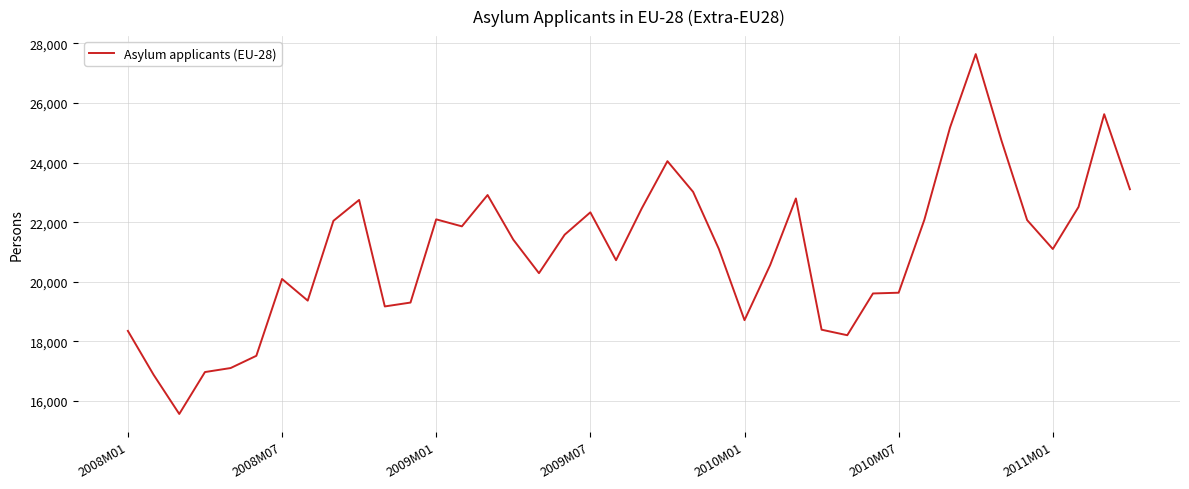

What is the difference between the maximum and minimum values?

12065